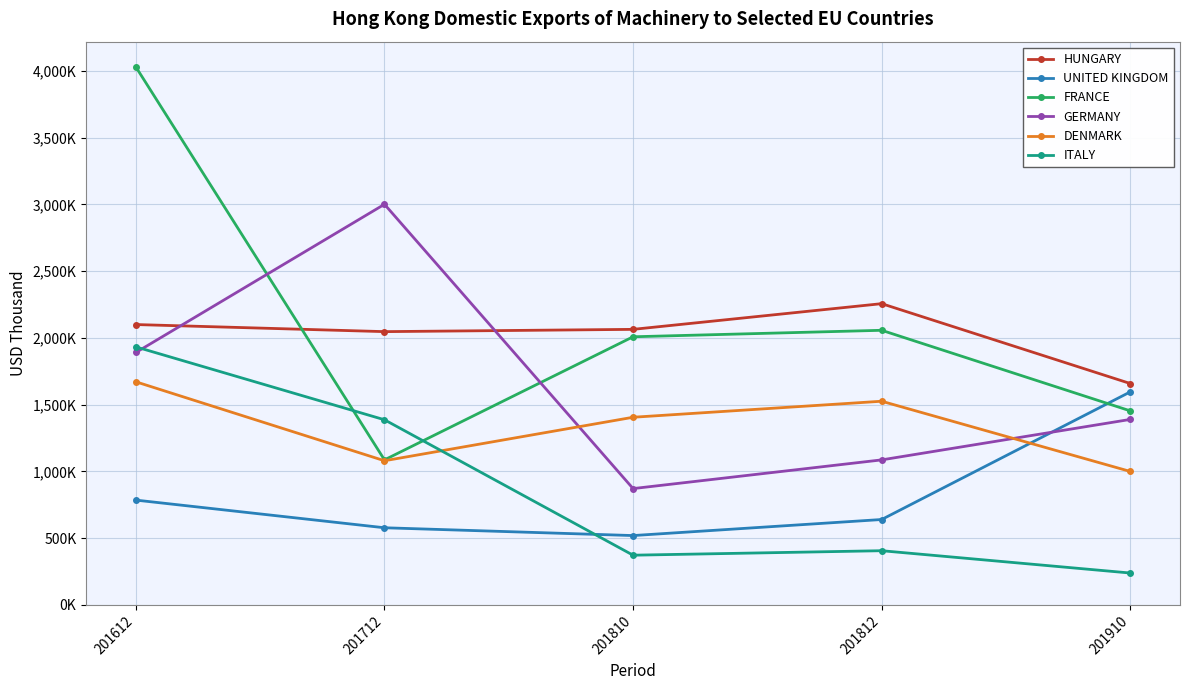

Which series has the widest spread of values?

FRANCE